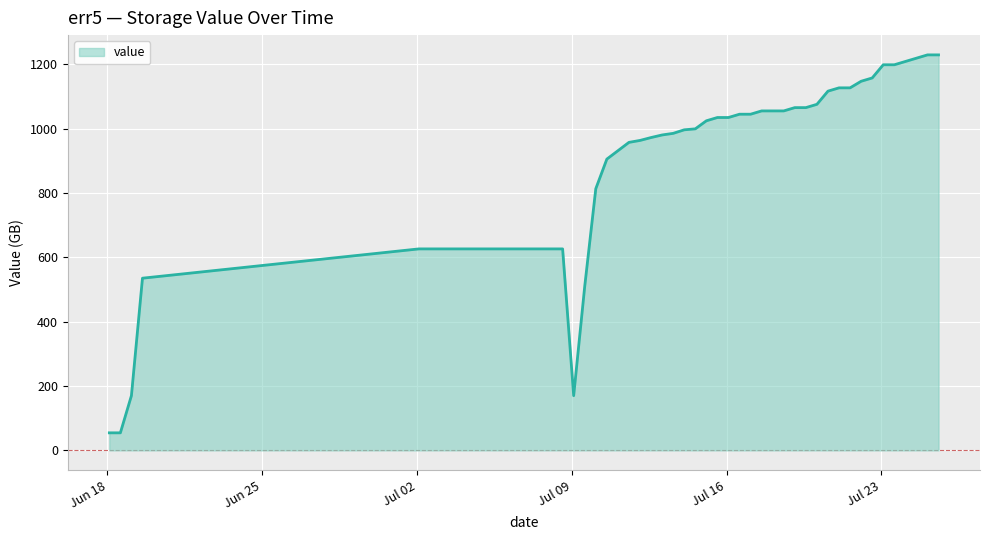

What is the greatest value displayed?

1228.8